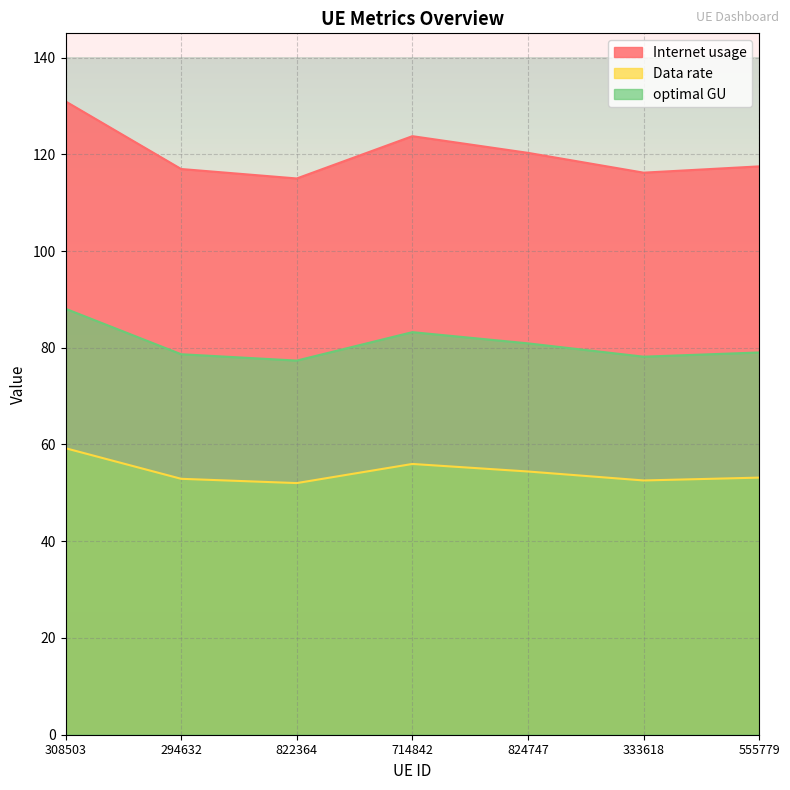

Which category has the lowest value across all series?

822364